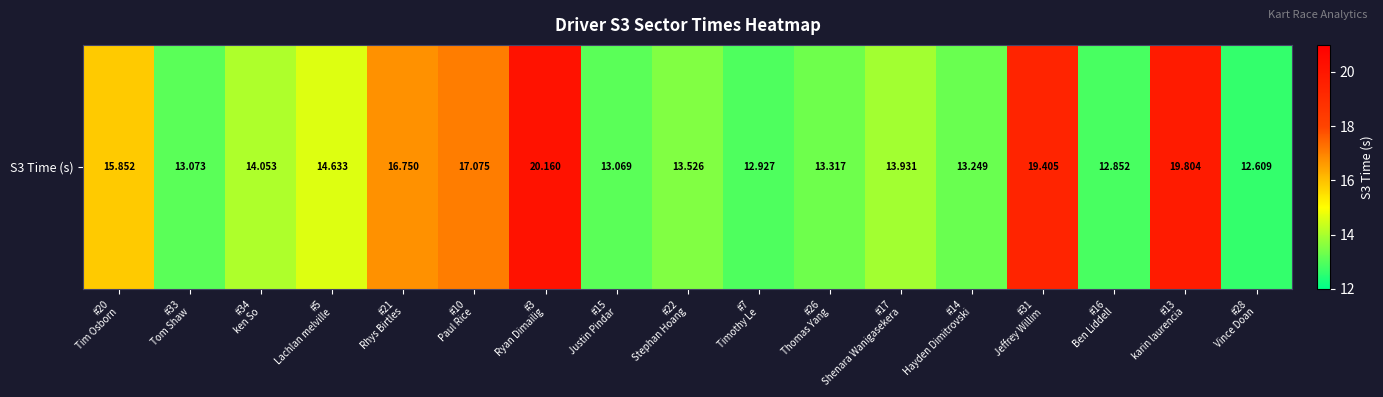

The value at #13
karin laurencia is 19.8. True or false?

True